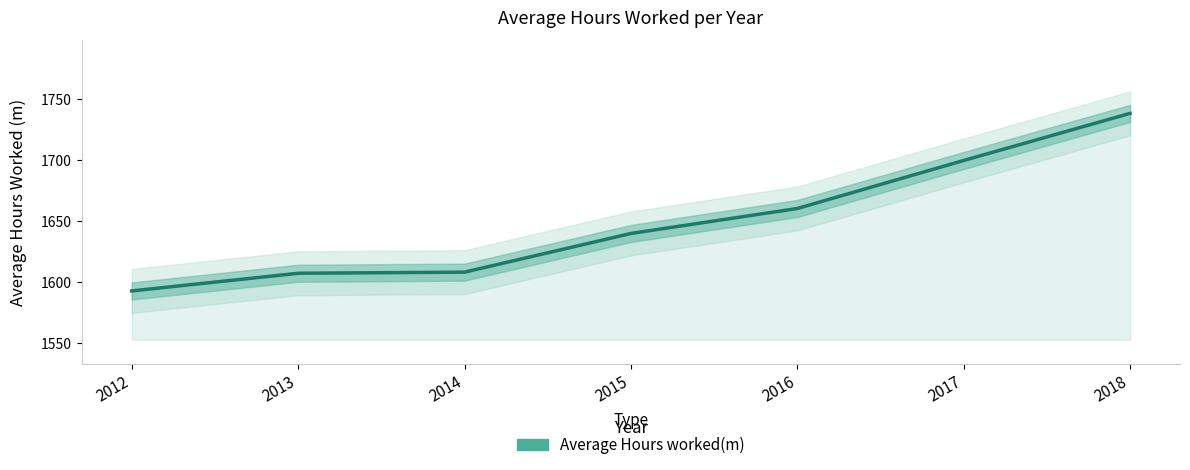

Where is the data nearest to the value 1665?

2016